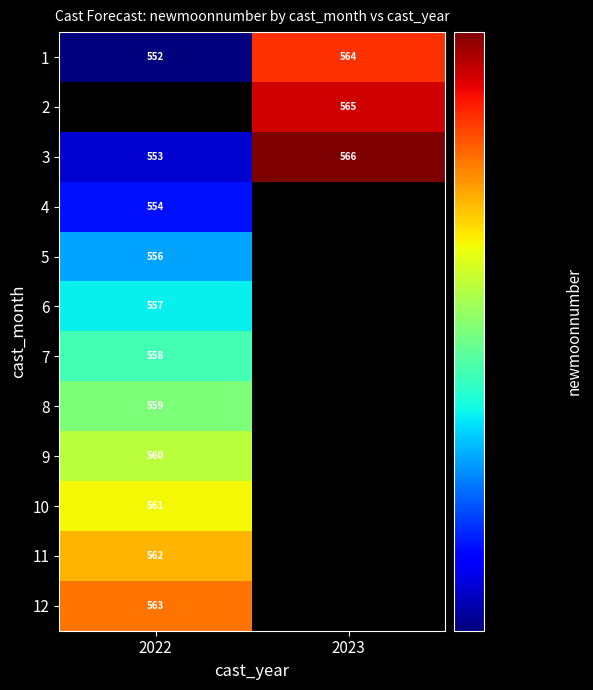

True or false: 2 has a value of 849.3 at 2023.

False